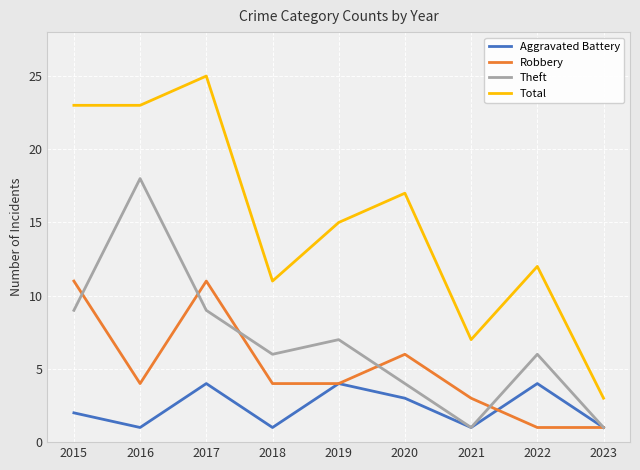

What is the value of the Aggravated Battery point at the 3rd from the left?

4